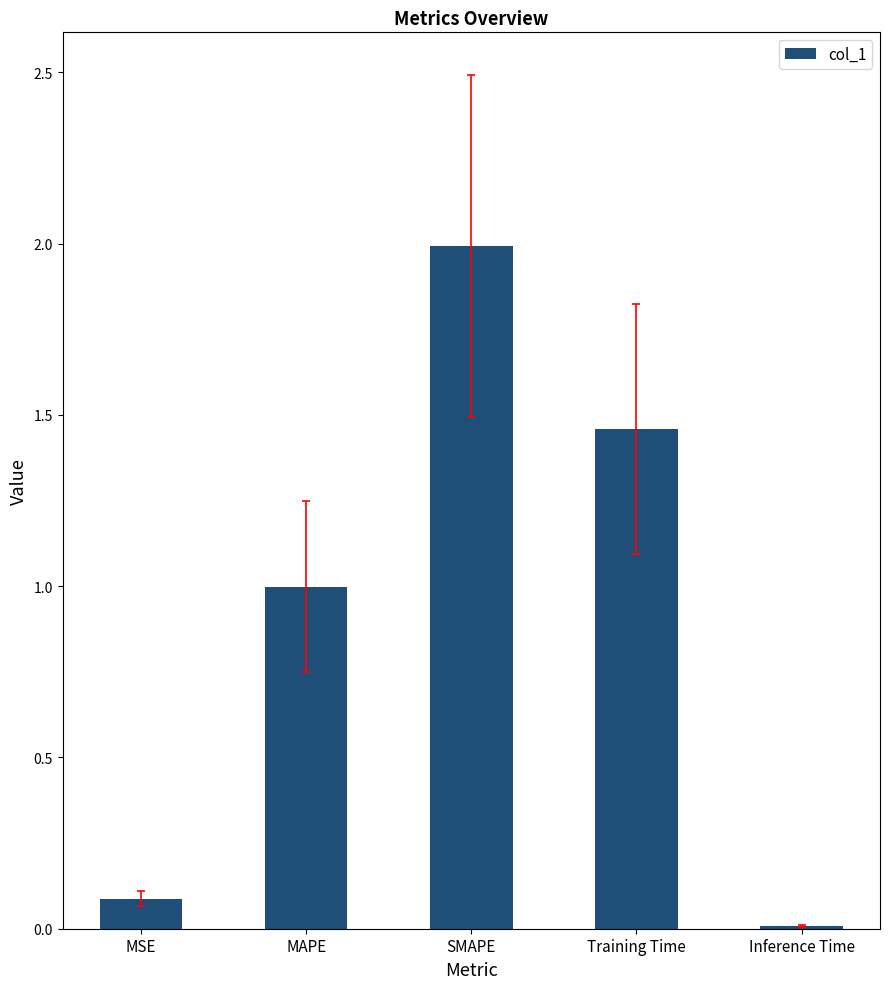

Which category has the lowest value across all series?

Inference Time